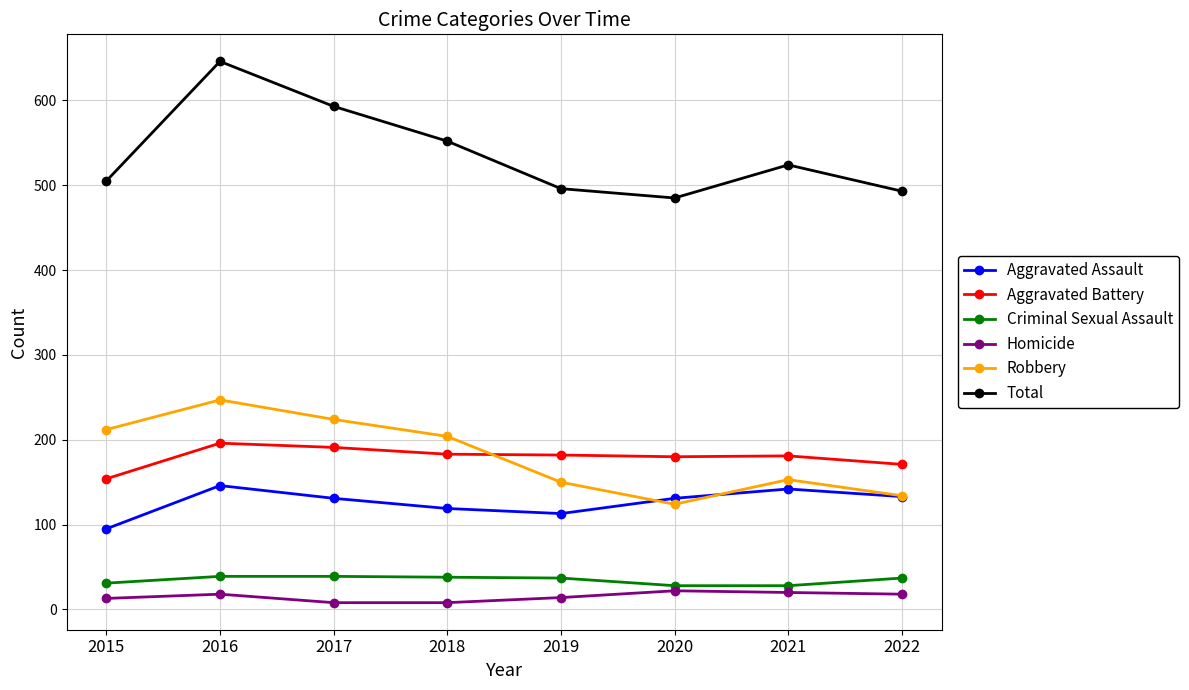

What is the total value across all series at 2017?

1186